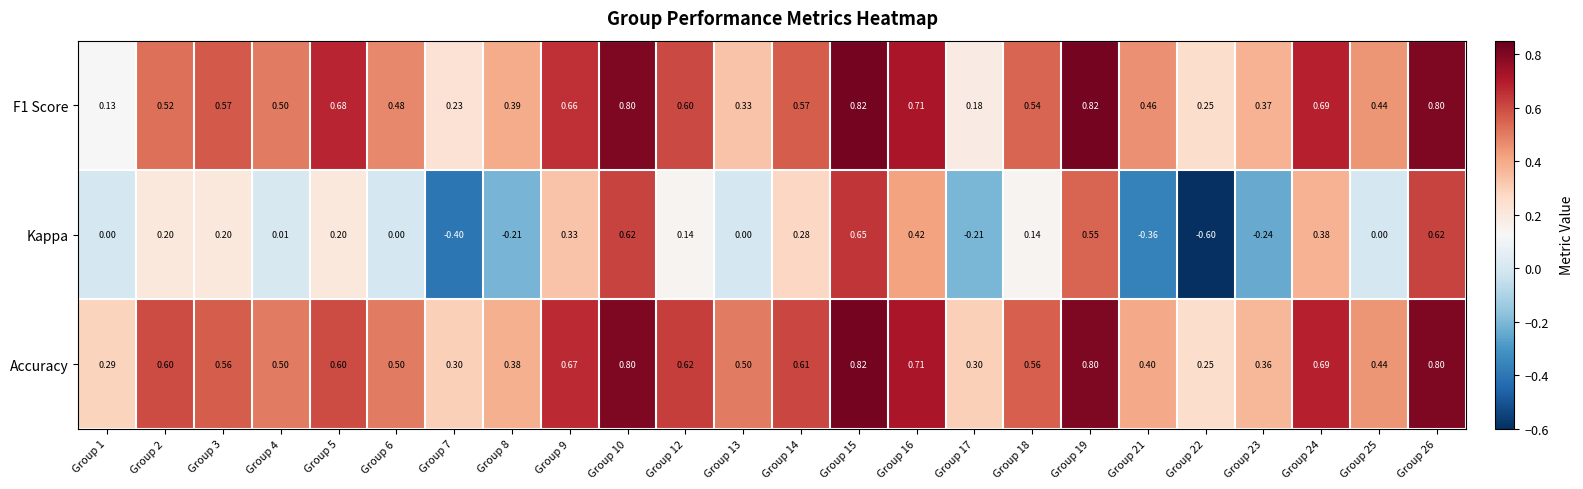

Which series has the largest total across all categories?

Accuracy